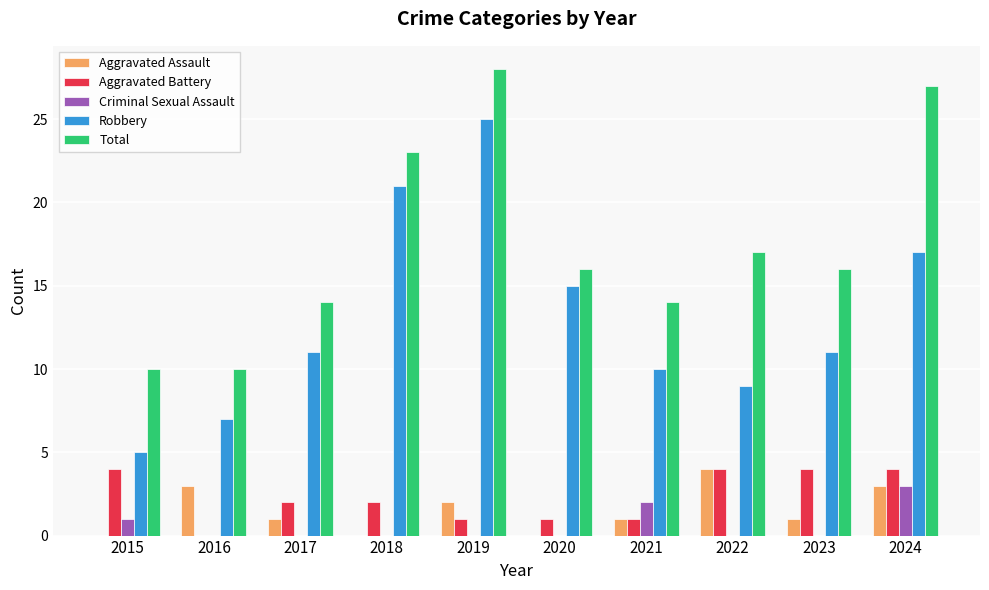

What is the spread (max minus min) of values at 2020?

16